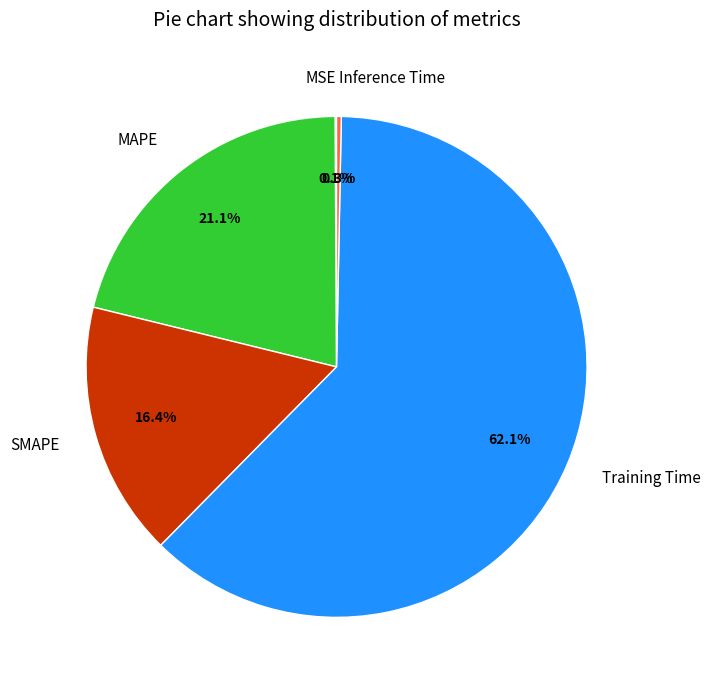

Which category has the biggest portion of the pie?

Training Time